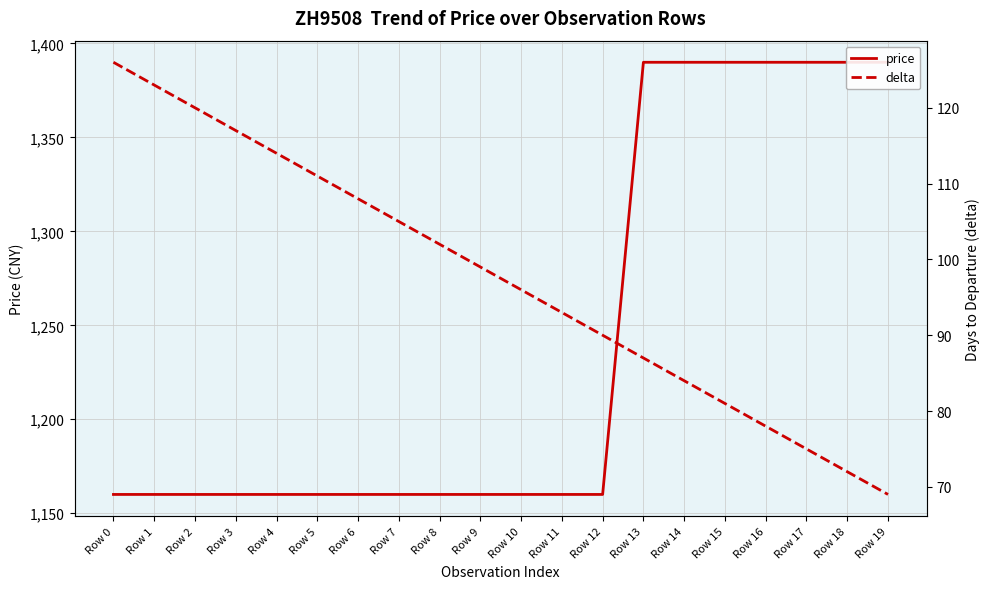

What is the average value of the delta series?

98